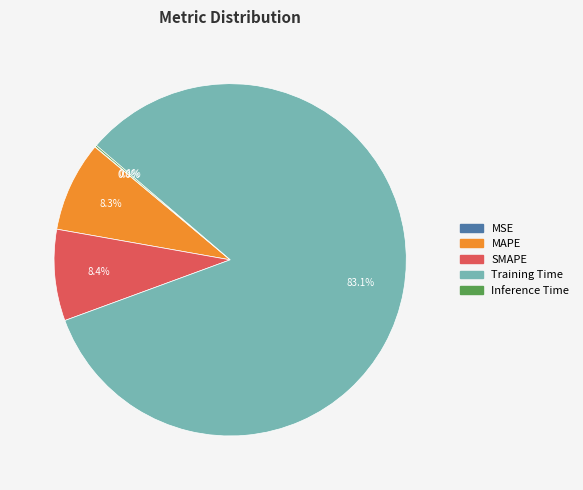

Which category has the biggest portion of the pie?

Training Time